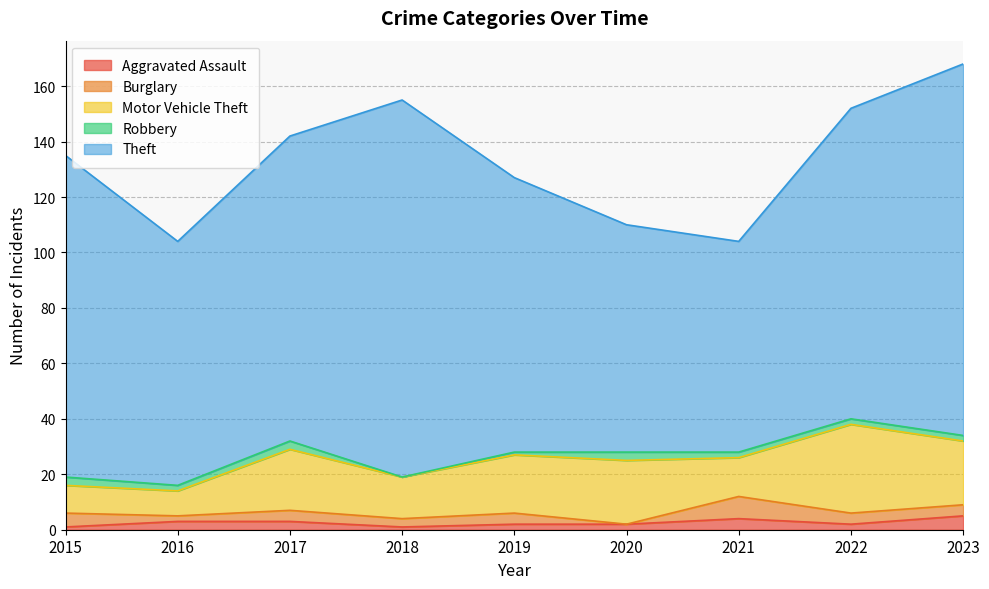

At which category is the sum across all series the highest?

2023